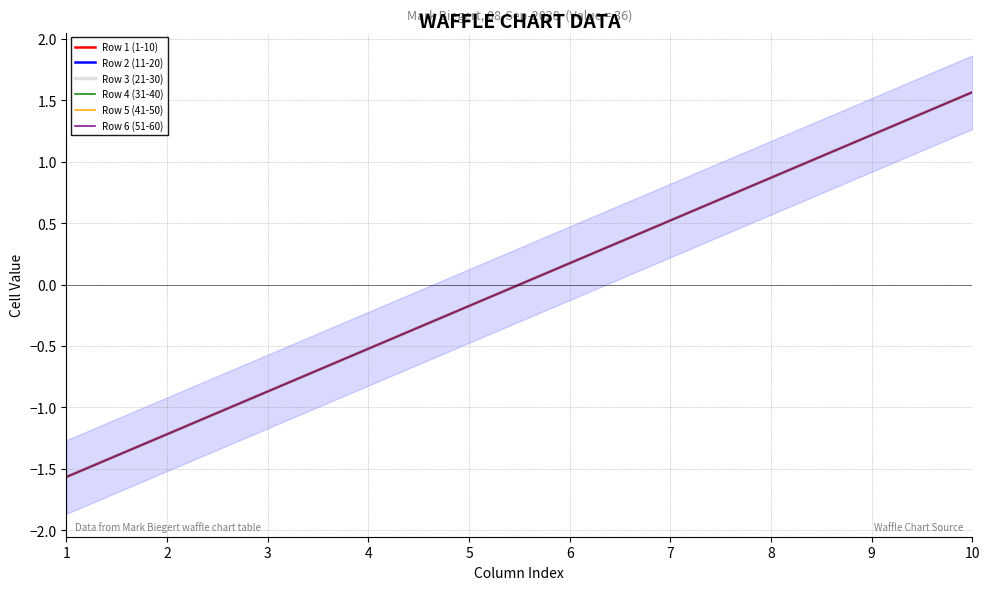

At which category is the sum across all series the highest?

10